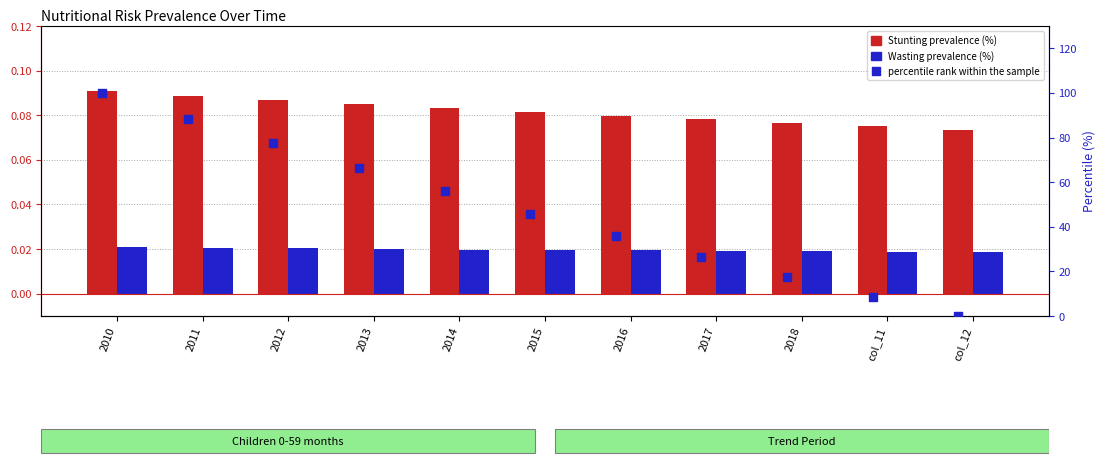

What are all the series names shown in the legend?

Stunting prevalence (%), Wasting prevalence (%), percentile rank within the sample